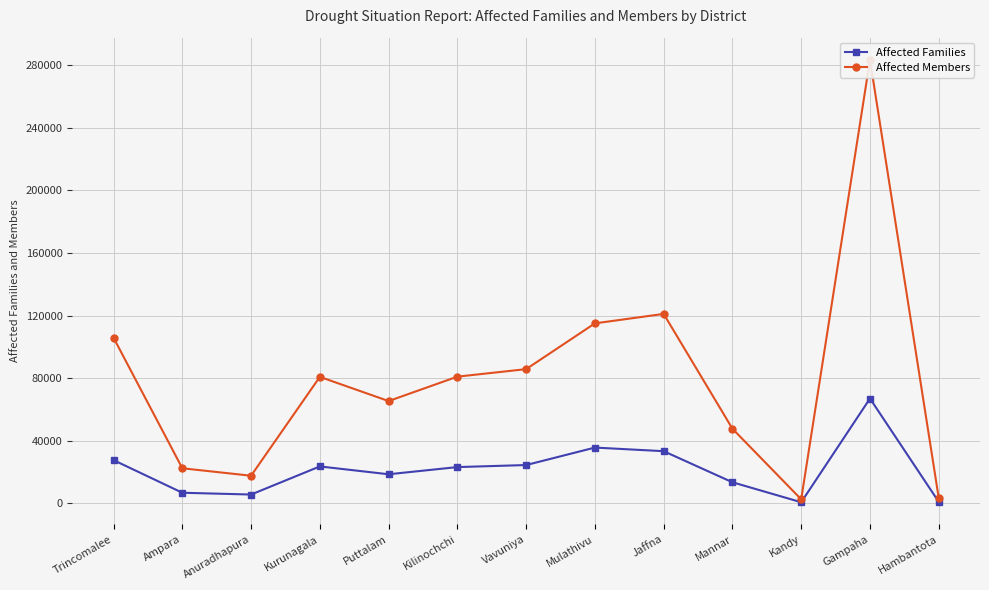

Is it true that Affected Families equals 23890 at Mannar?

False